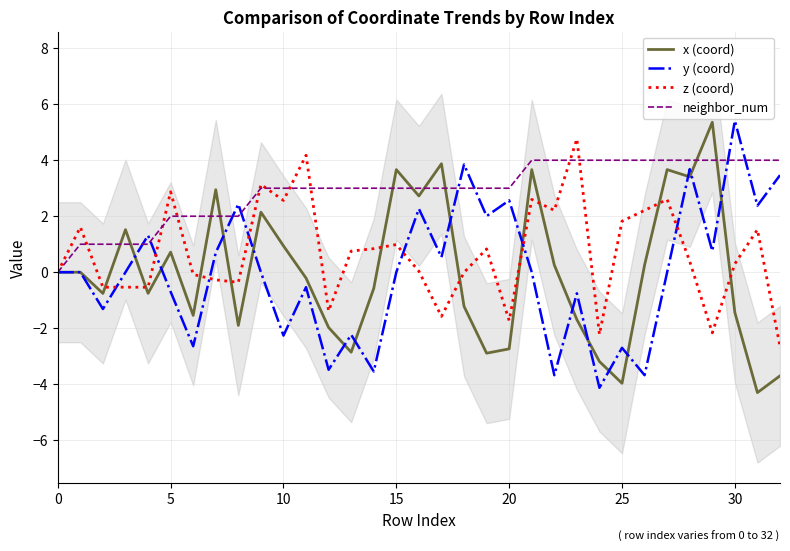

The x (coord) series shows 1.1 at 9. True or false?

False